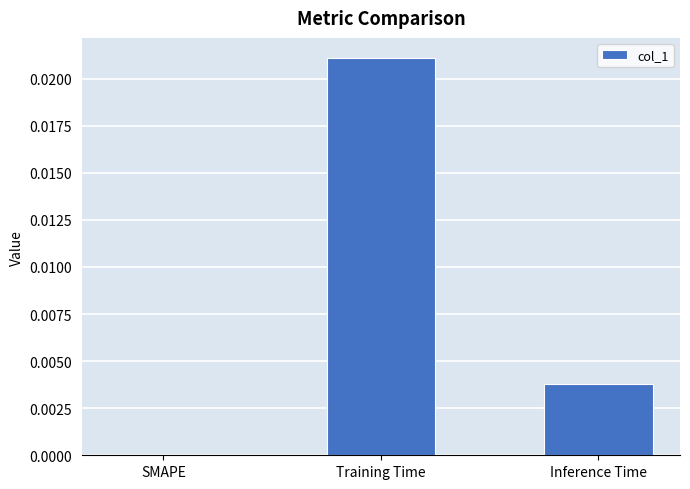

Between SMAPE and Inference Time, which is larger?

Inference Time